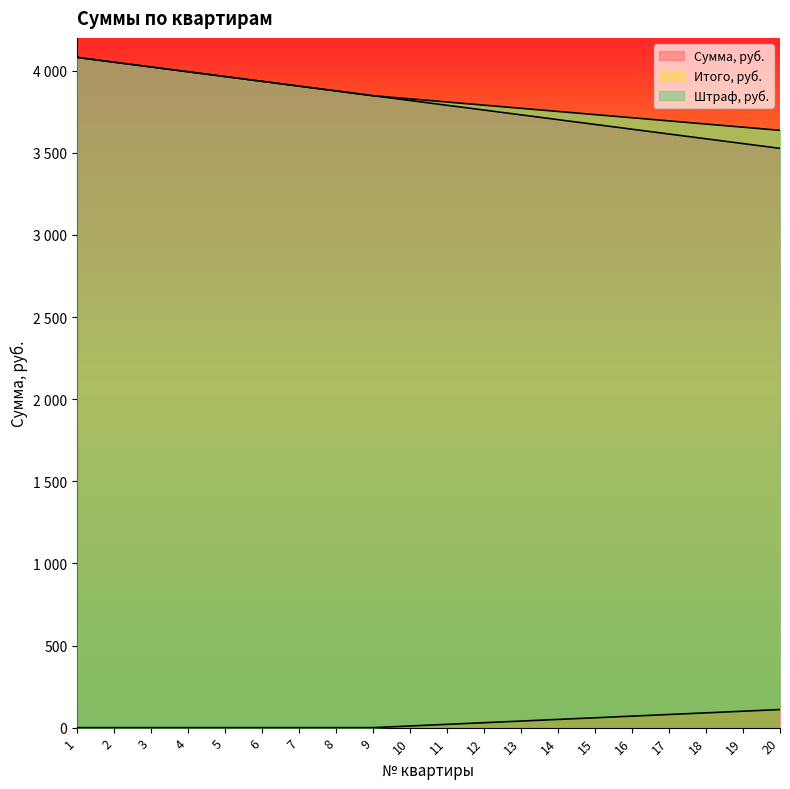

Which series changed the most between 7 and 10?

Сумма, руб.